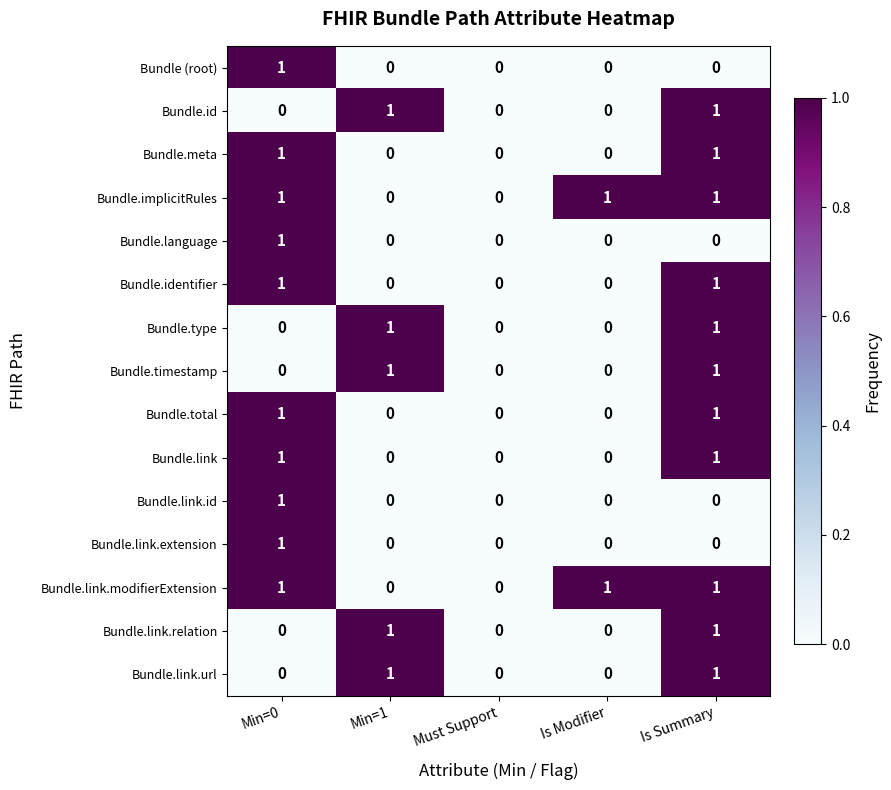

Which category has the highest value in the Bundle.language series?

Min=0